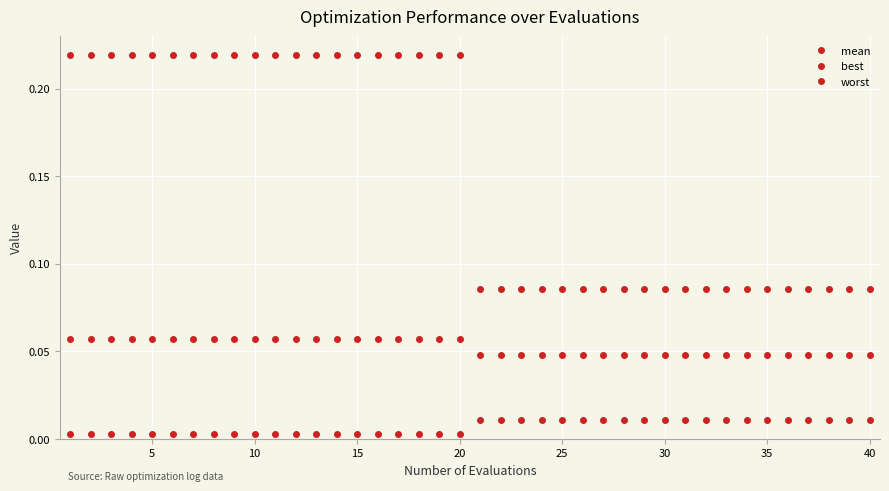

List the series in order of their peak value, highest first.

worst, mean, best